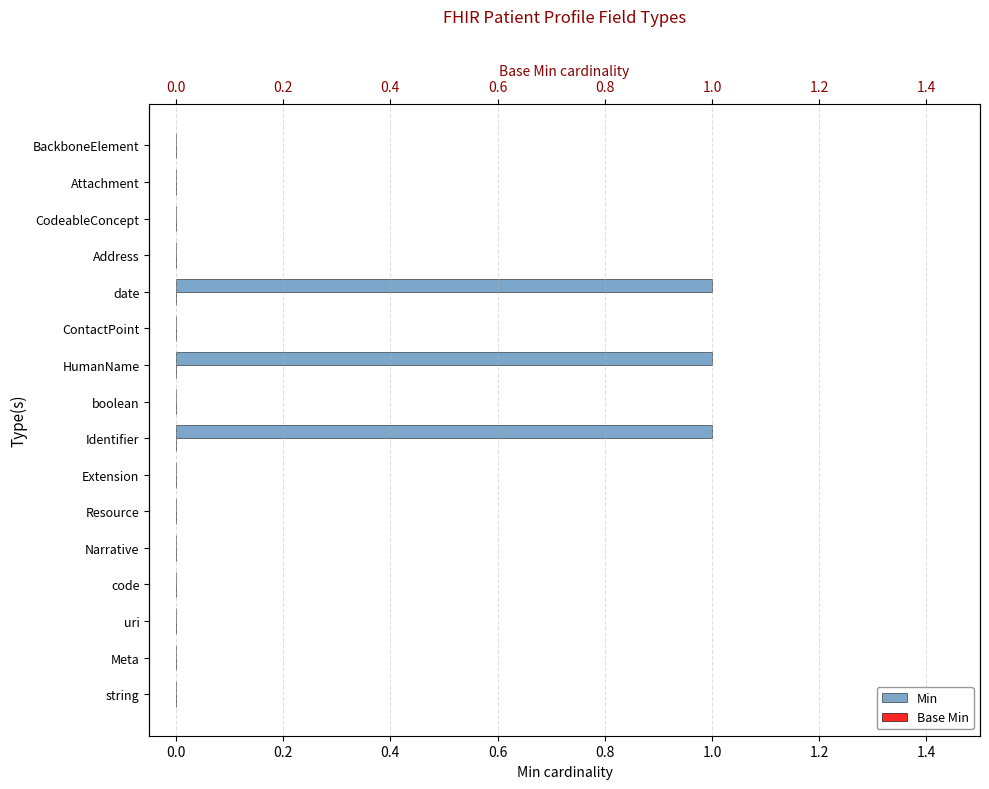

What is the difference between the second highest and minimum values in the Min series?

1.0